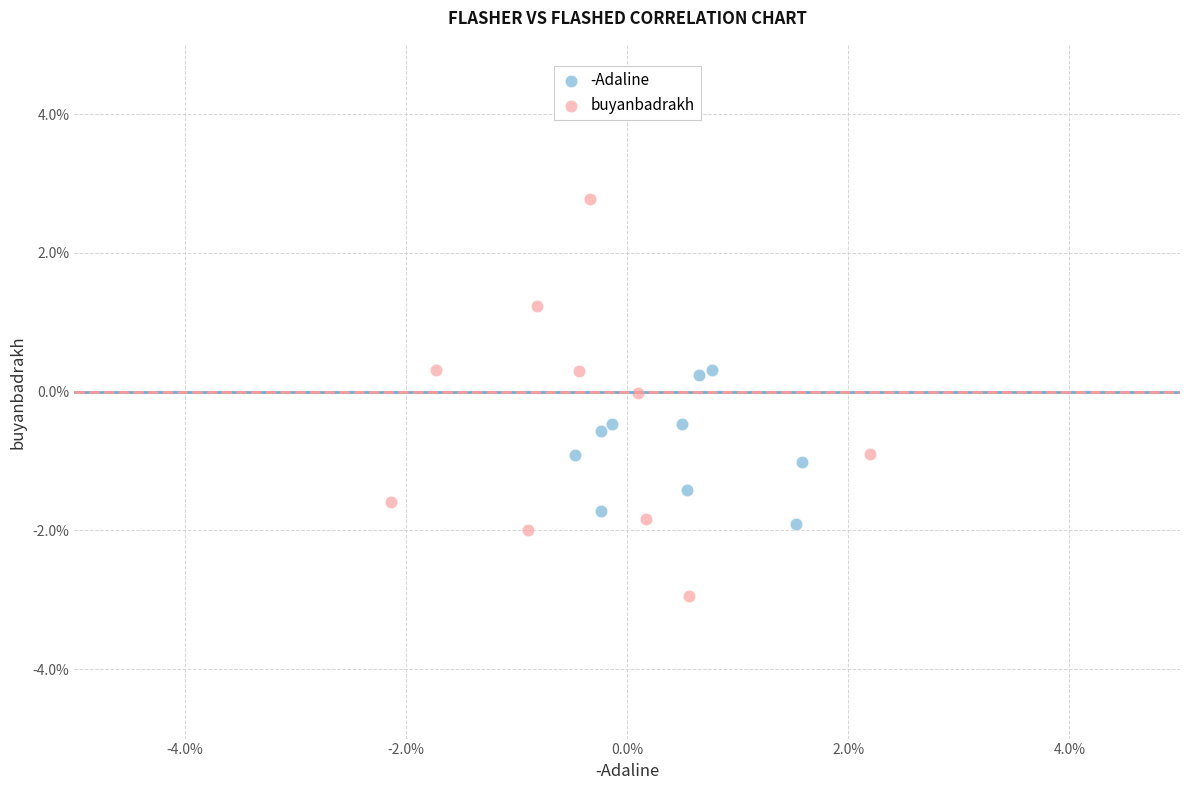

Which series contains the lowest Y value?

buyanbadrakh